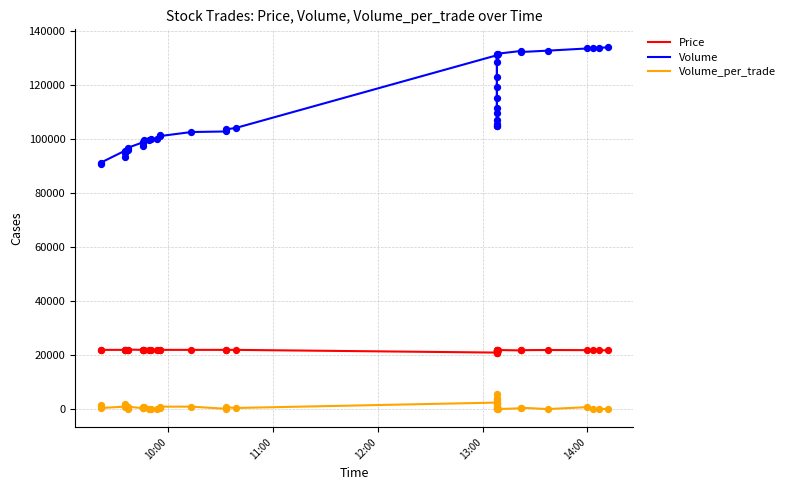

Which series reaches the minimum Y coordinate?

Volume_per_trade